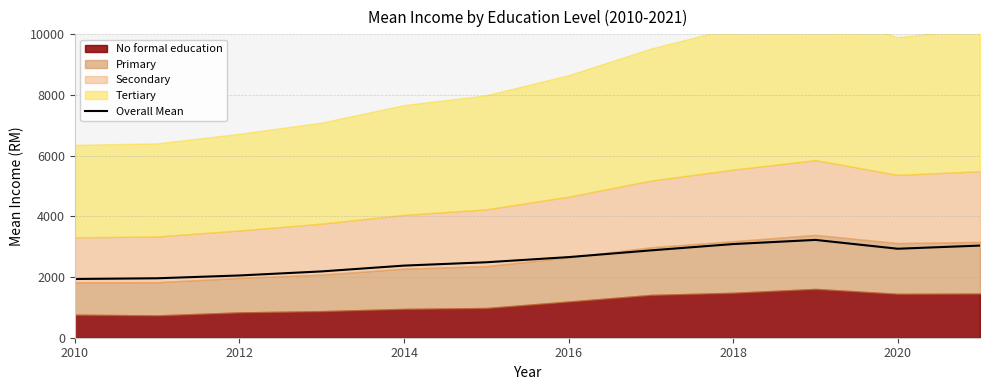

What is the lowest value of the Overall Mean series?

1936.0